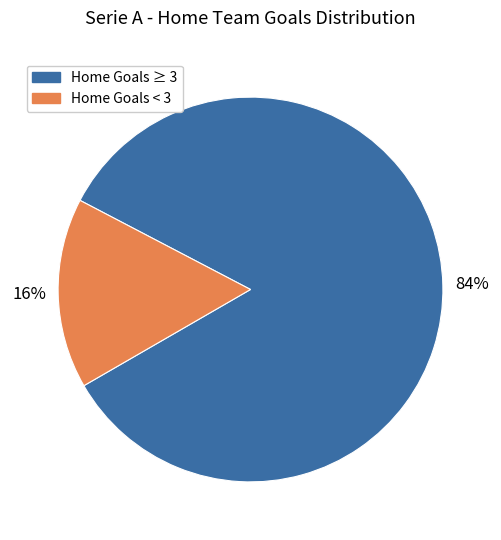

To the nearest percent, what is the average slice percentage?

50%